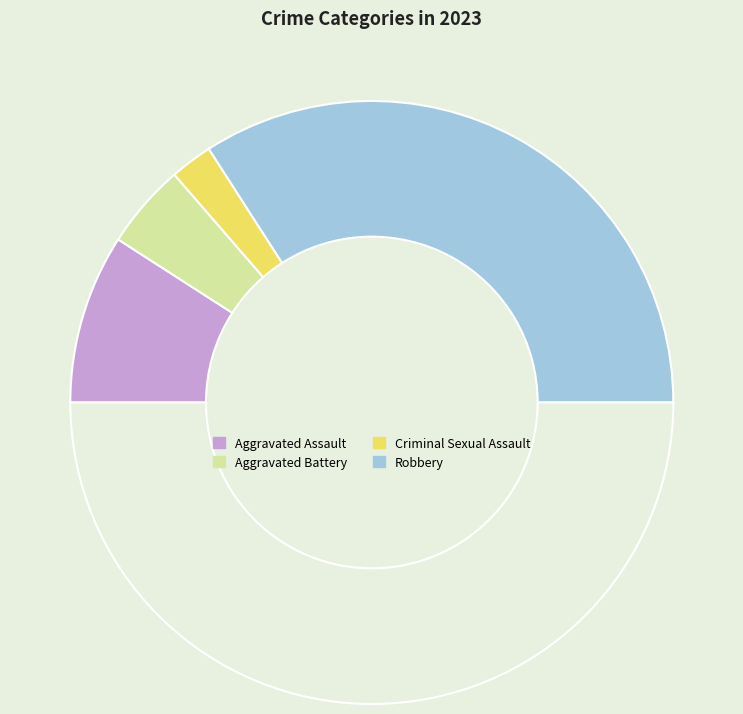

How many slices are in this pie chart?

5